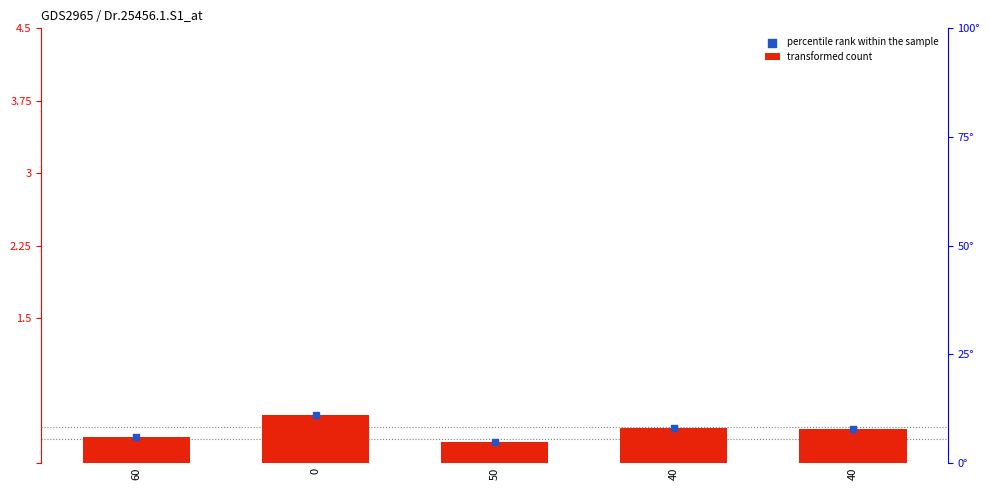

What is the total value across all series at 40?

0.7